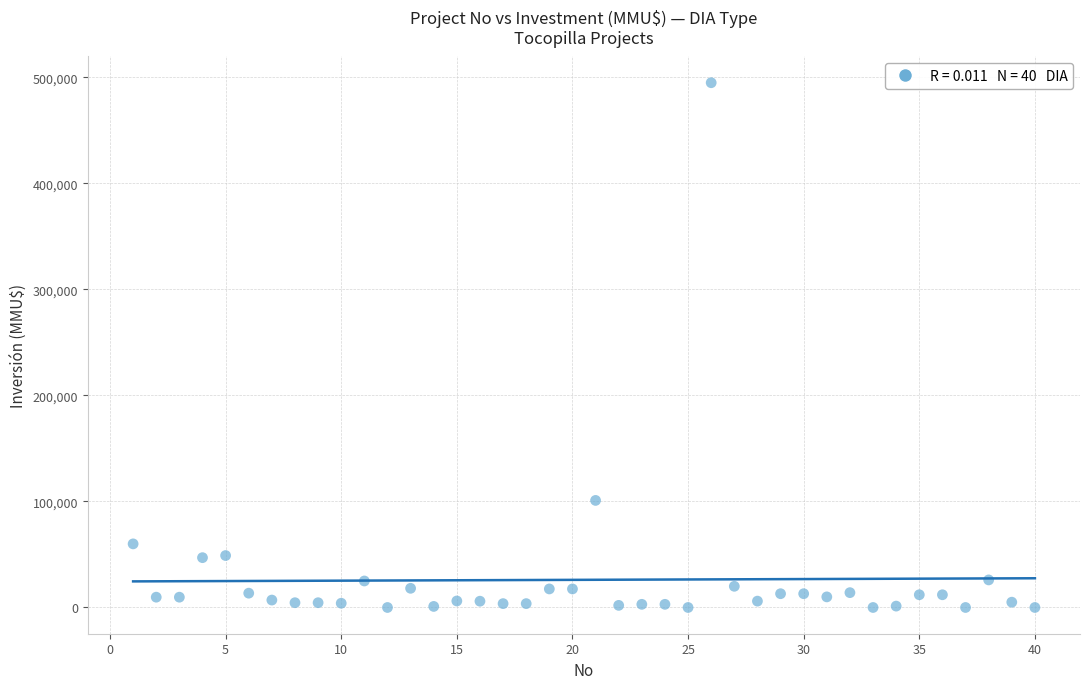

What Y value in the scatter plot is closest to 247500?

101000